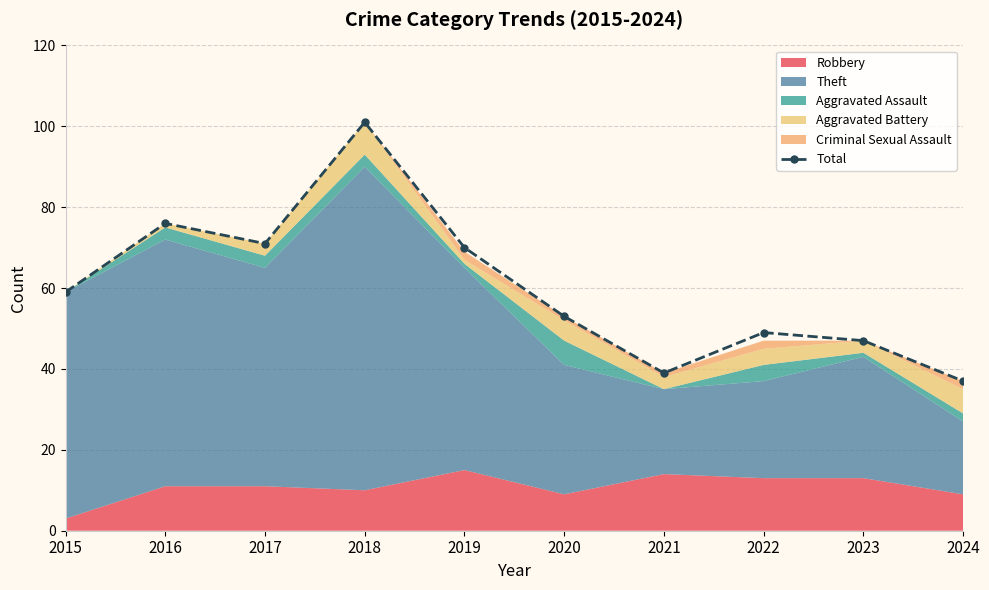

True or false: the data shows 71 at 2017.

True